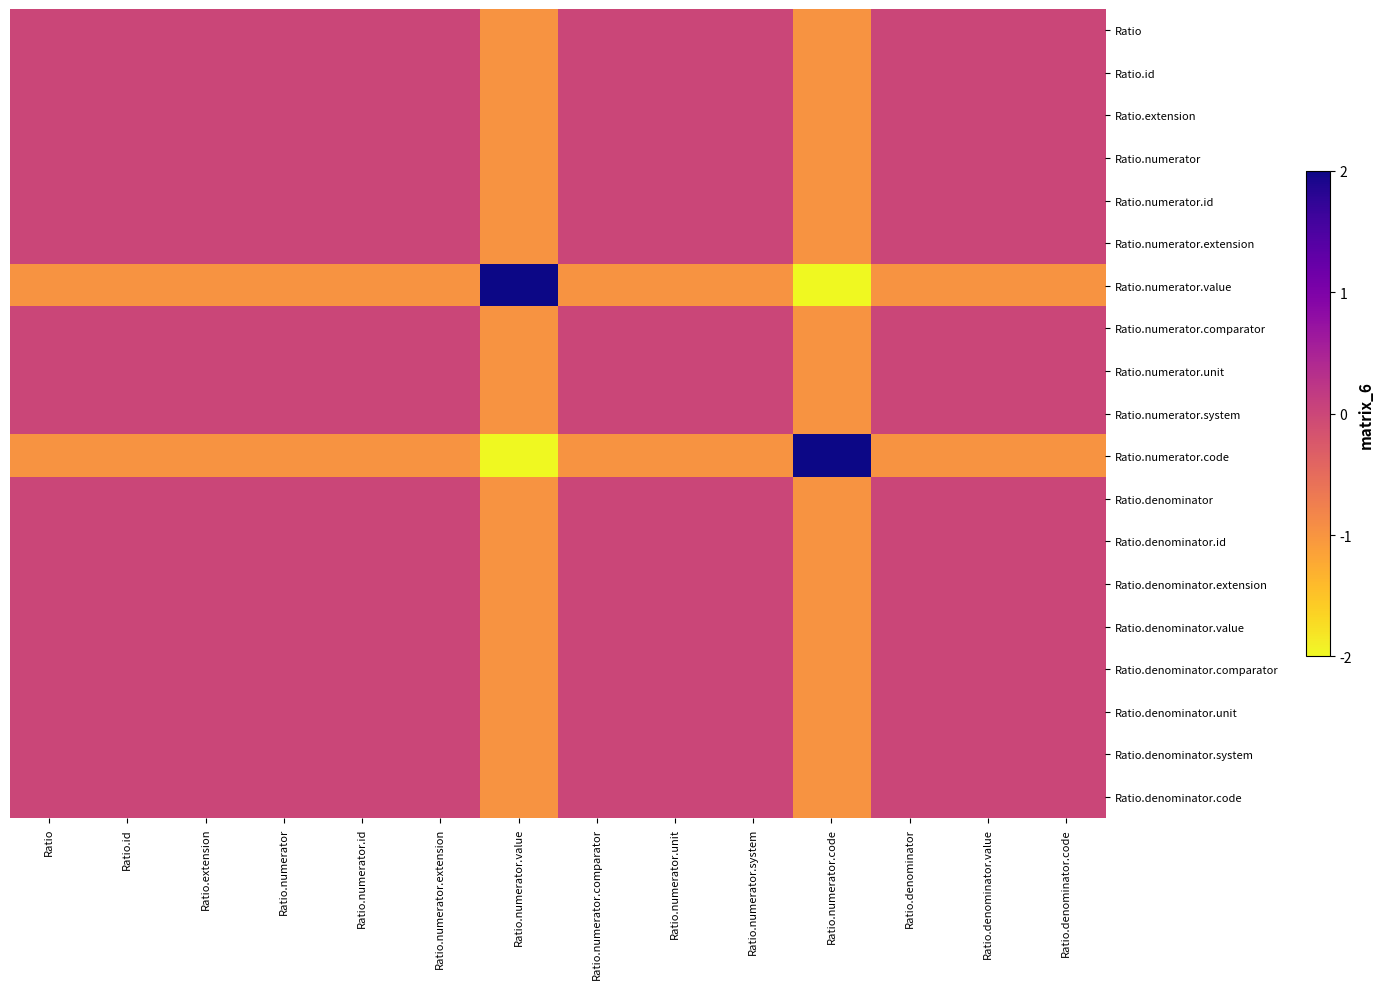

Rank the series by their maximum value, from highest to lowest.

Ratio.numerator.value, Ratio.numerator.code, Ratio, Ratio.id, Ratio.extension, Ratio.numerator, Ratio.numerator.id, Ratio.numerator.extension, Ratio.numerator.comparator, Ratio.numerator.unit, Ratio.numerator.system, Ratio.denominator, Ratio.denominator.id, Ratio.denominator.extension, Ratio.denominator.value, Ratio.denominator.comparator, Ratio.denominator.unit, Ratio.denominator.system, Ratio.denominator.code